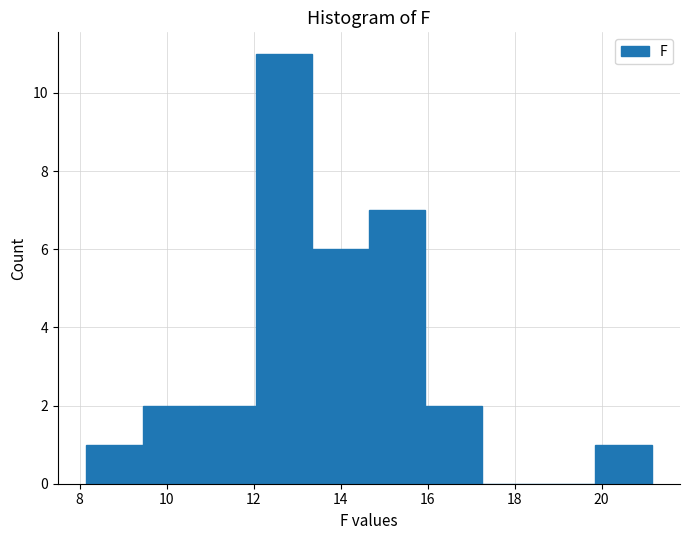

Which range on the x-axis has the tallest bar?

12.05 to 13.35